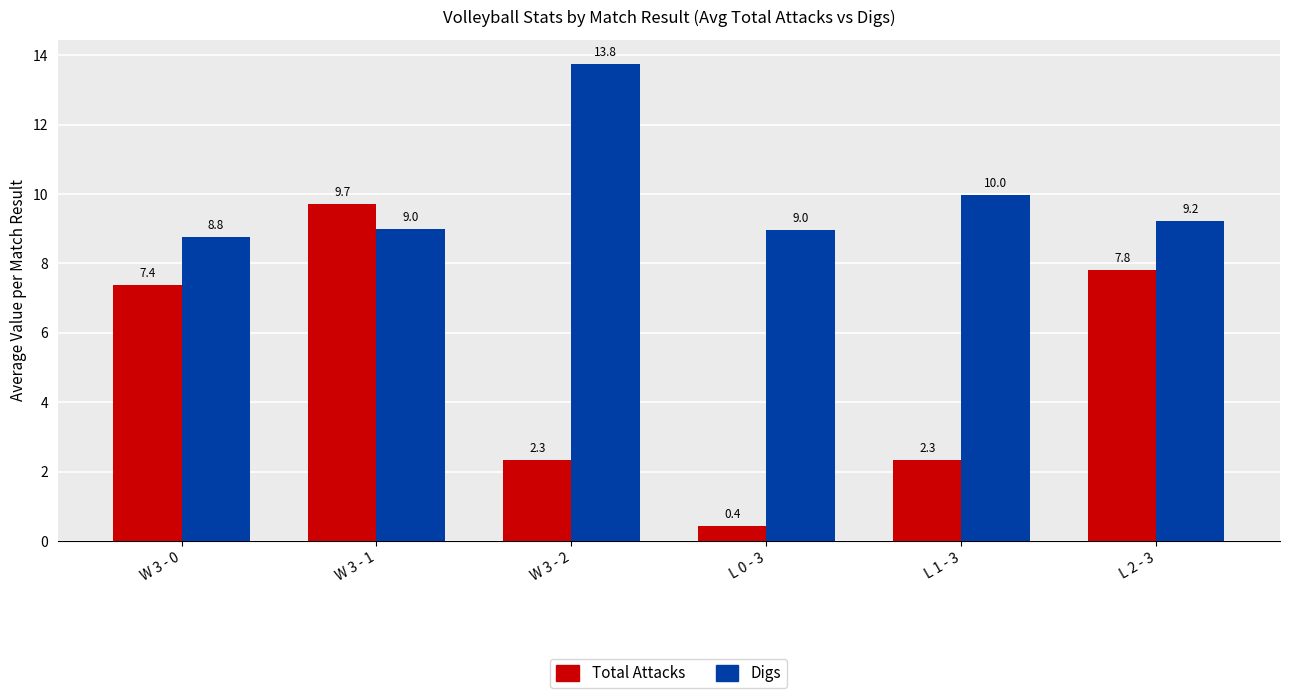

Which series changed the most between W 3 - 1 and L 1 - 3?

Total Attacks